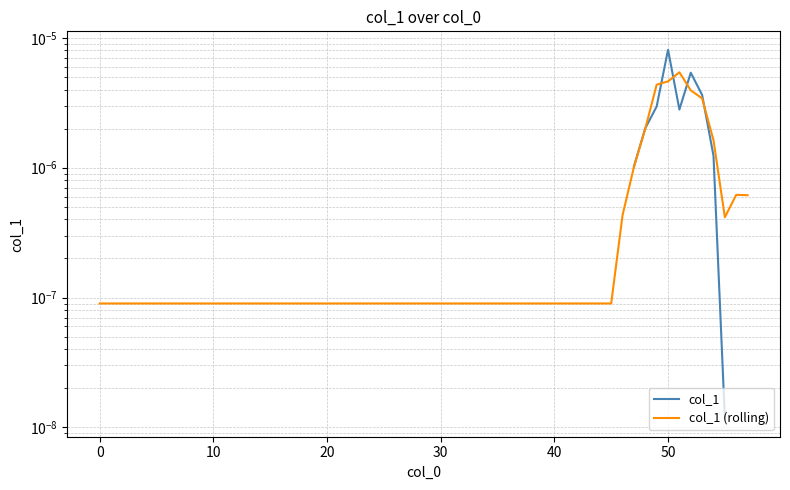

How many values in the col_1 series exceed 0?

11